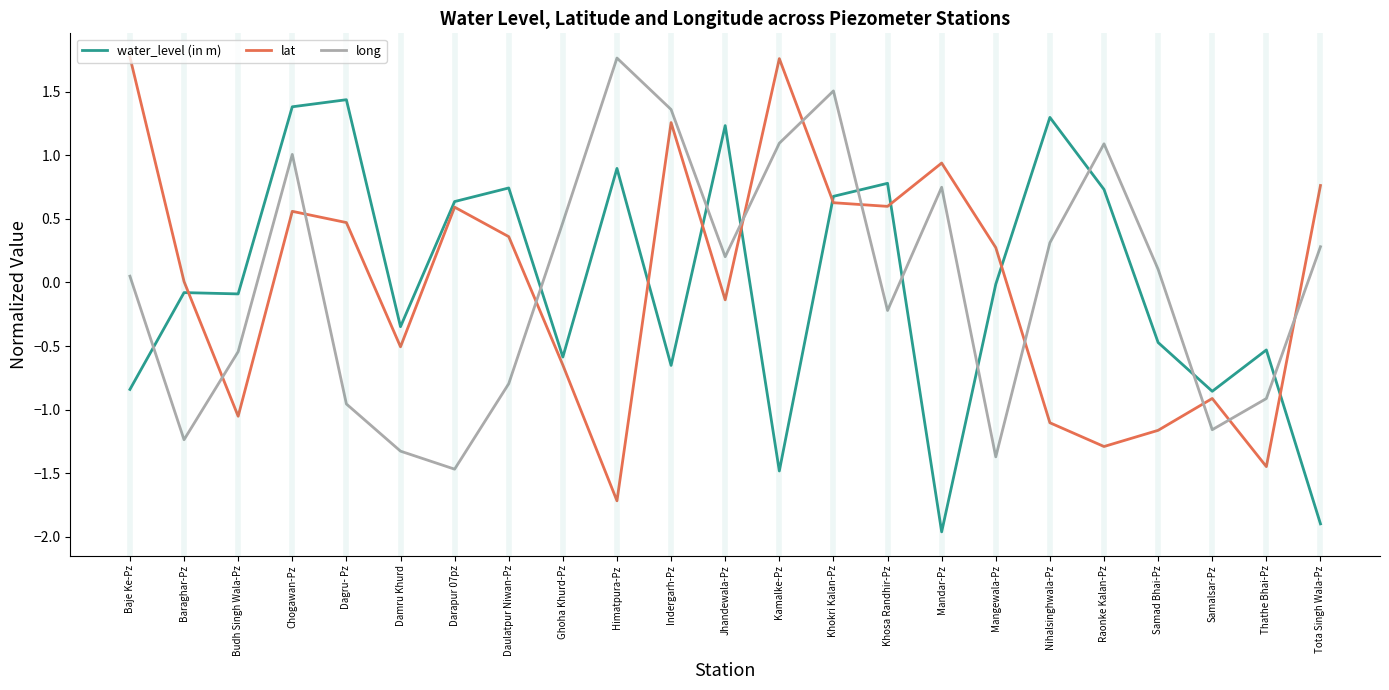

How many lines are shown in the chart?

3